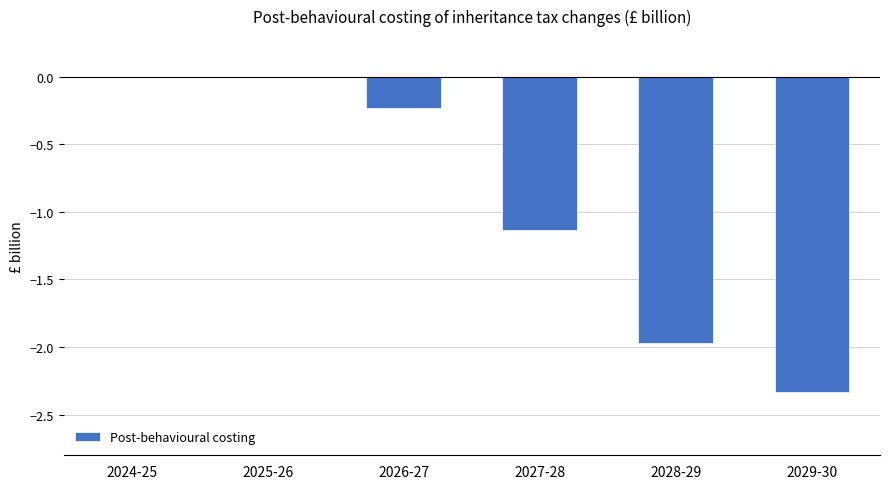

Between 2026-27 and 2029-30, which is larger?

2026-27